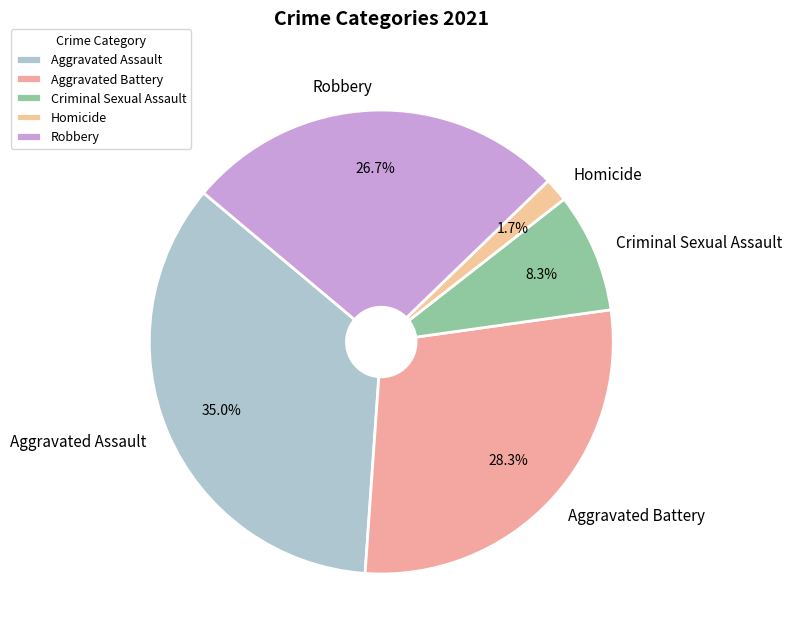

Count the number of slices in the pie.

5